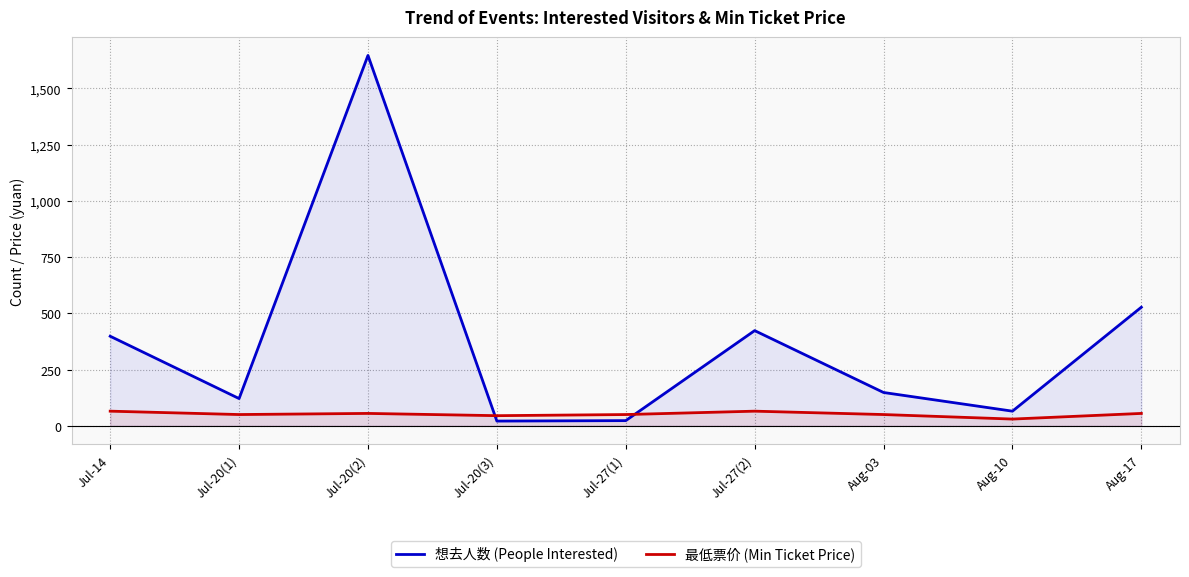

Which series changed the most between Aug-10 and Aug-17?

想去人数 (People Interested)